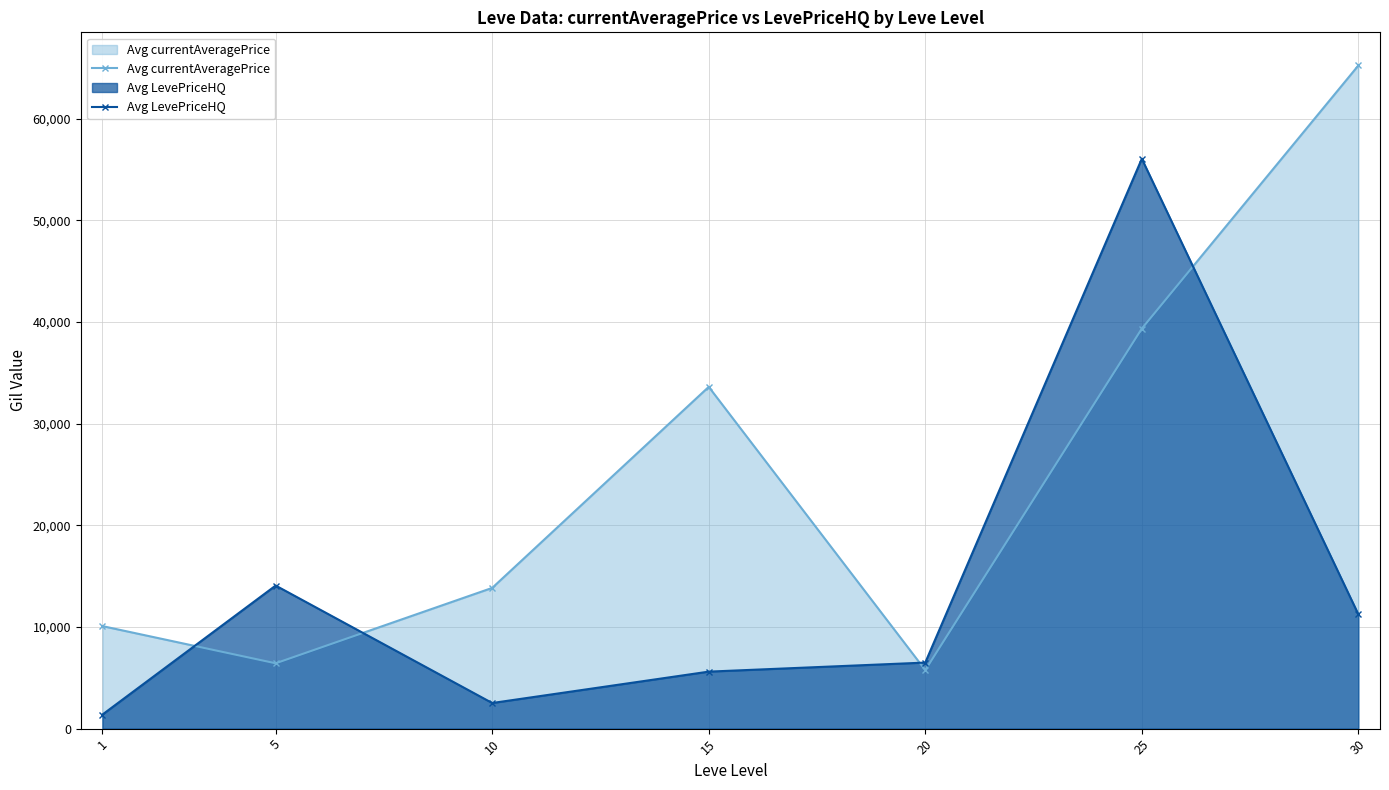

Which series ends up on top after the final intersection of Avg LevePriceHQ and Avg currentAveragePrice?

Avg currentAveragePrice